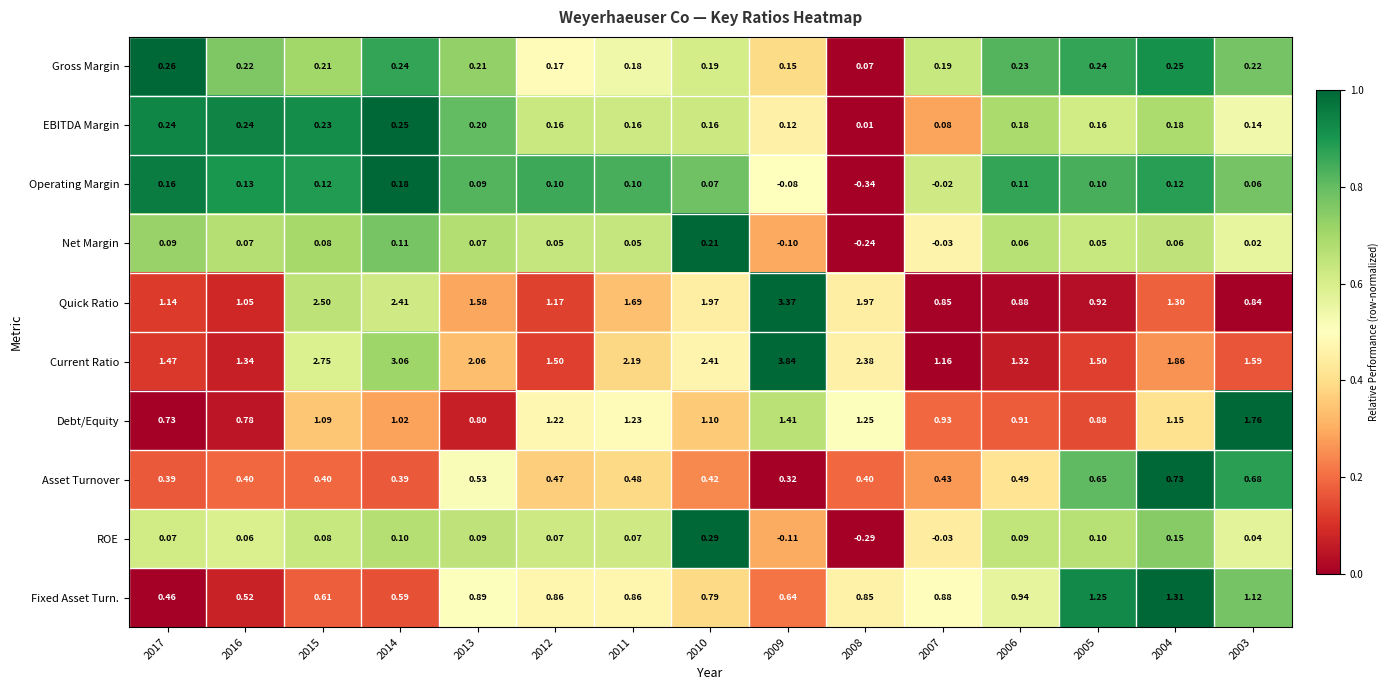

Which series has the largest range (max minus min)?

Current Ratio